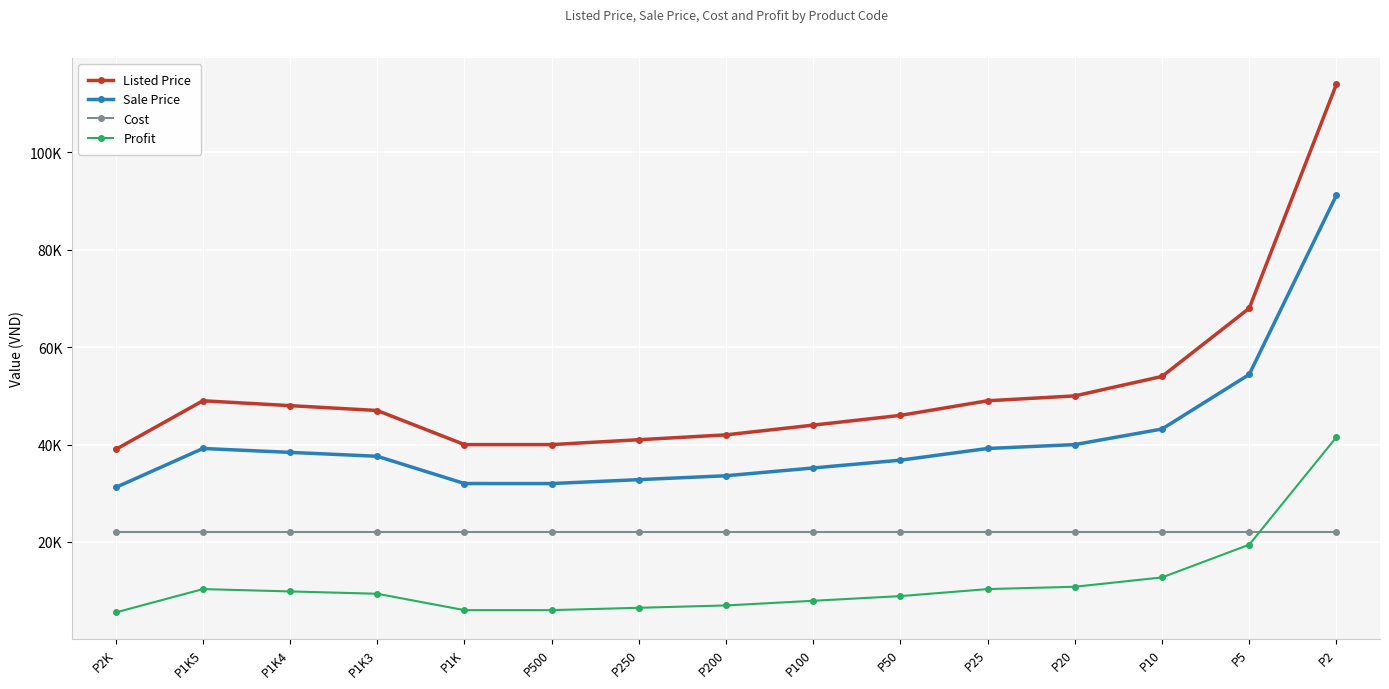

Reading left to right, transcribe all the data shown in this chart.

Listed Price: 39000	49000	48000	47000	40000	40000	41000	42000	44000	46000	49000	50000	54000	68000	114000
Sale Price: 31200	39200	38400	37600	32000	32000	32800	33600	35200	36800	39200	40000	43200	54400	91200
Cost: 22000	22000	22000	22000	22000	22000	22000	22000	22000	22000	22000	22000	22000	22000	22000
Profit: 5520	10320	9840	9360	6000	6000	6480	6960	7920	8880	10320	10800	12720	19440	41520